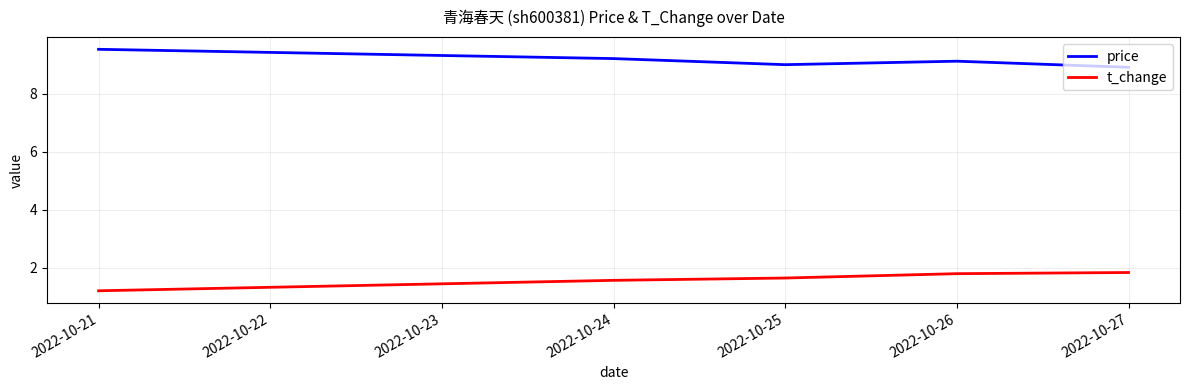

What is the maximum value shown in the chart?

9.5